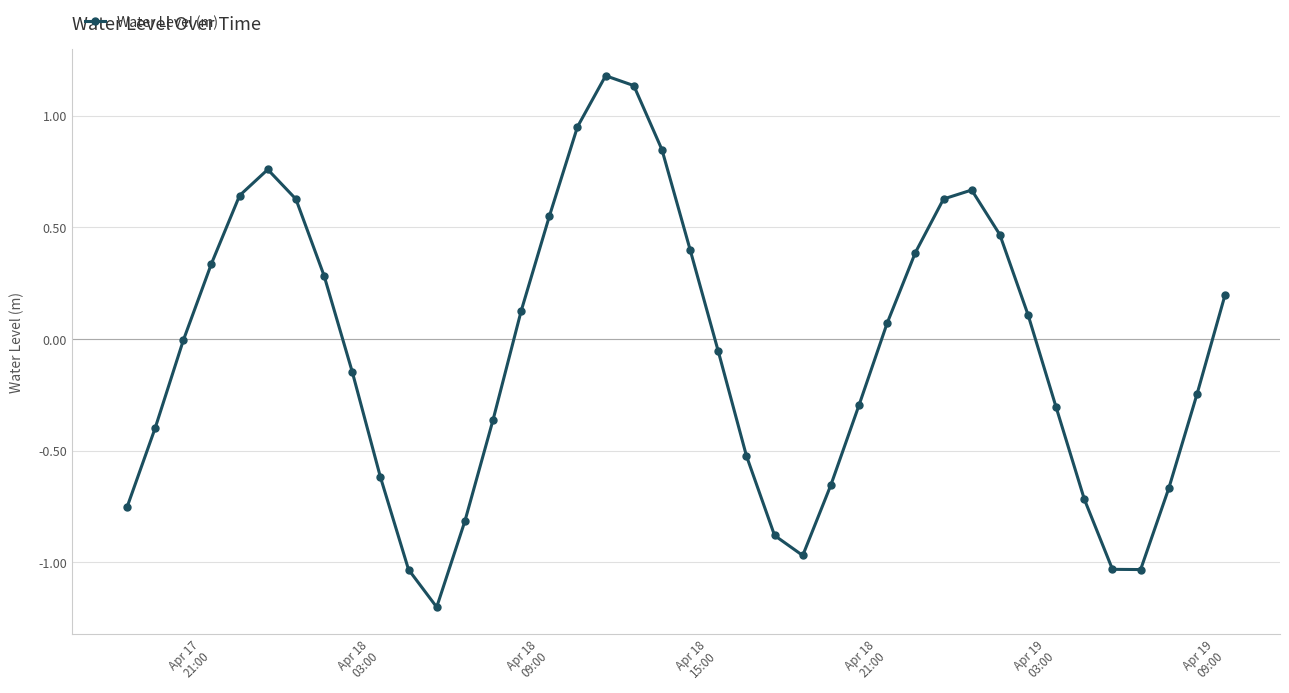

What is the difference between the second highest and minimum values?

2.3